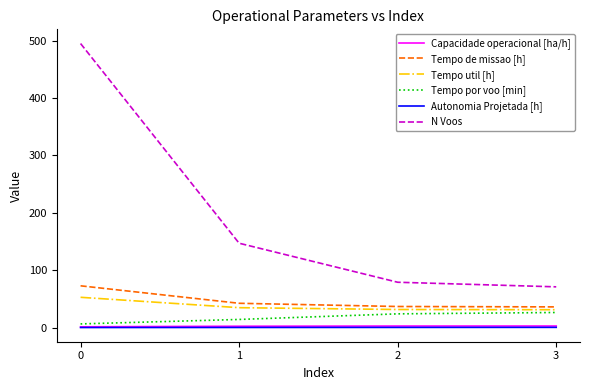

The value of Tempo util [h] at 0 is 52.8. True or false?

True